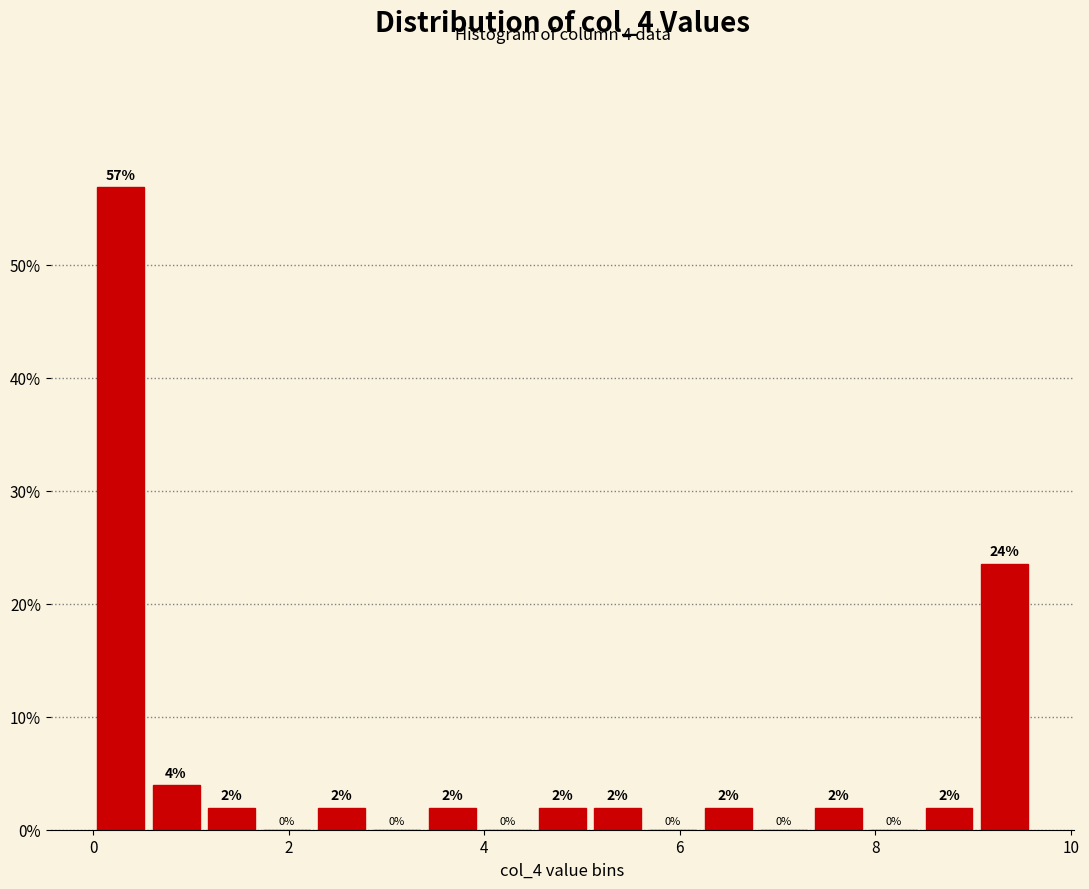

Around what value on the x-axis is the tallest bar? Give the approximate position of its centre, as read against the axis.

0.2